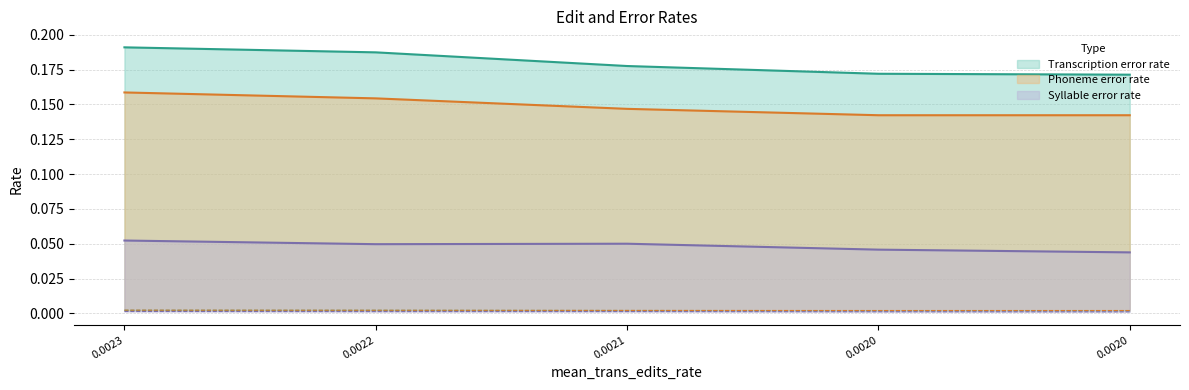

True or false: mean_trans_edits_rate has more than 1 points higher than both neighbors.

False